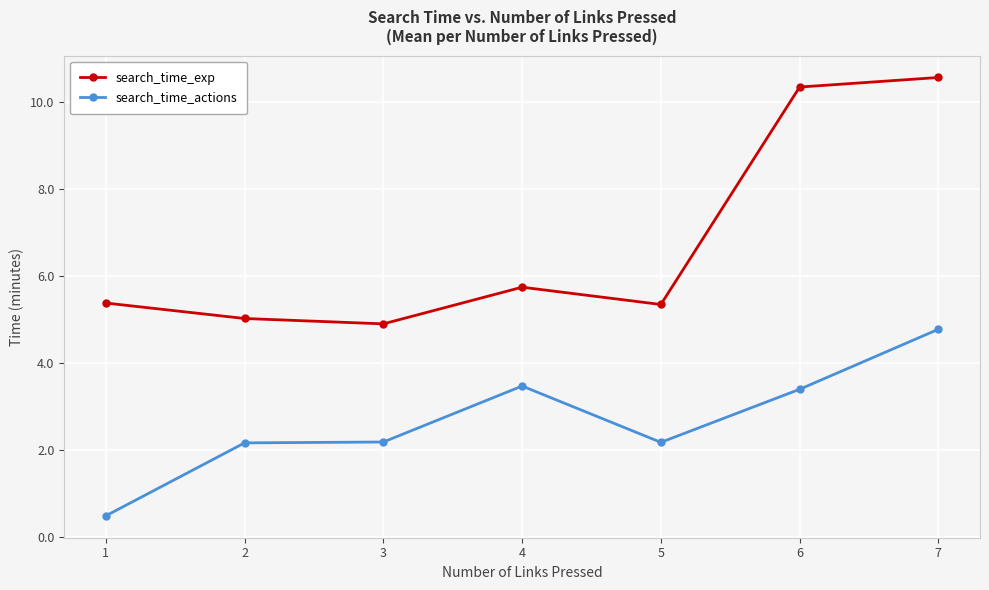

Which series changed the most between 6 and 7?

search_time_actions